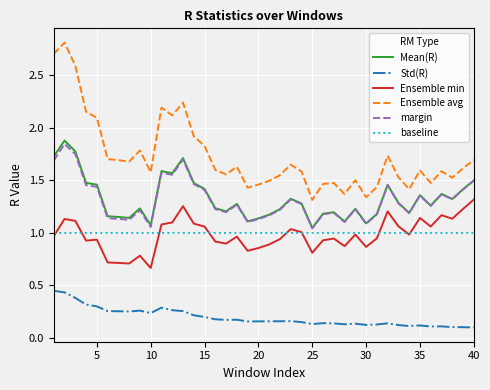

Which series has the largest range (max minus min)?

Ensemble avg